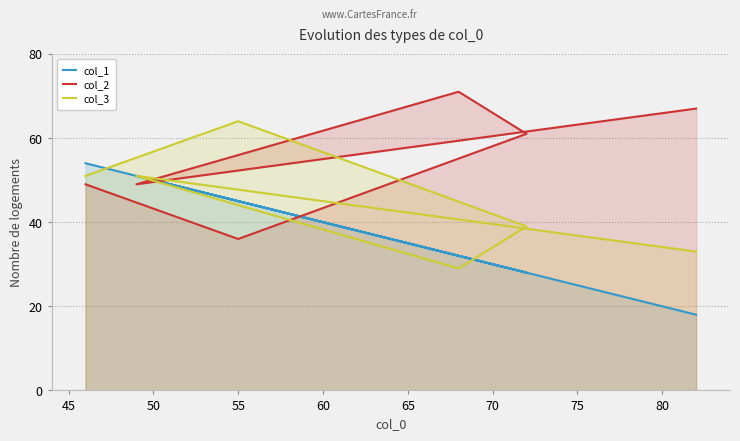

Count the number of categories in the chart.

6